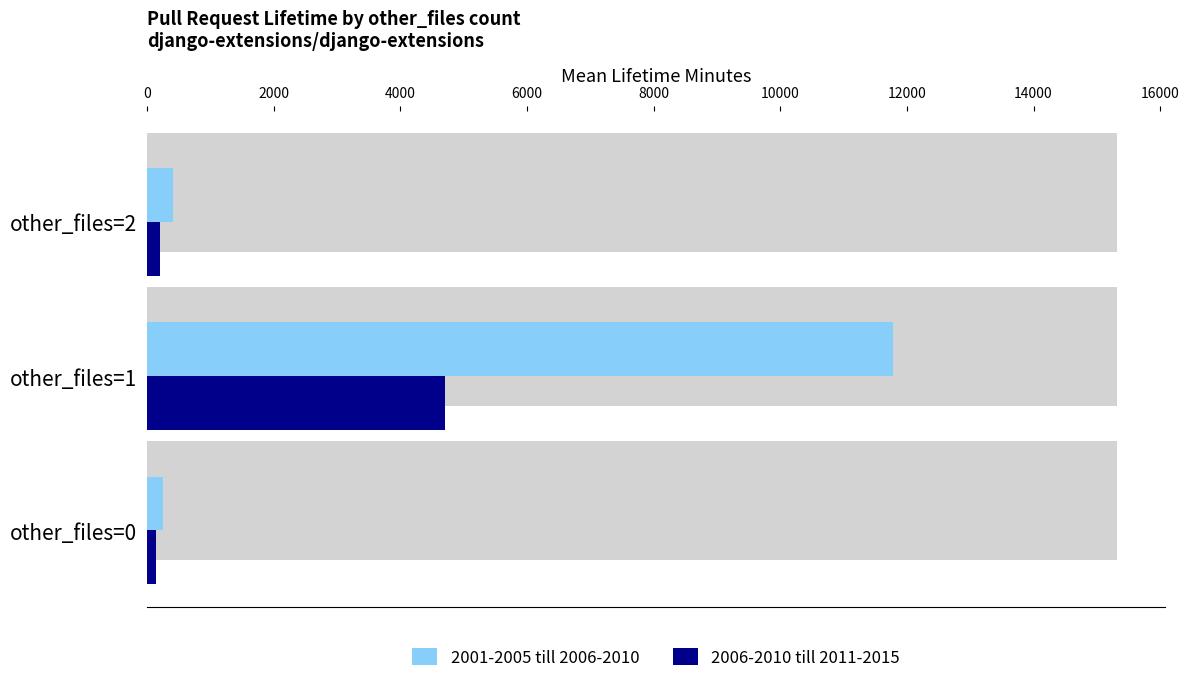

Reading right to left, transcribe all the data shown in this chart.

2001-2005 till 2006-2010: 413	11779	247
2006-2010 till 2011-2015: 206	4711	148